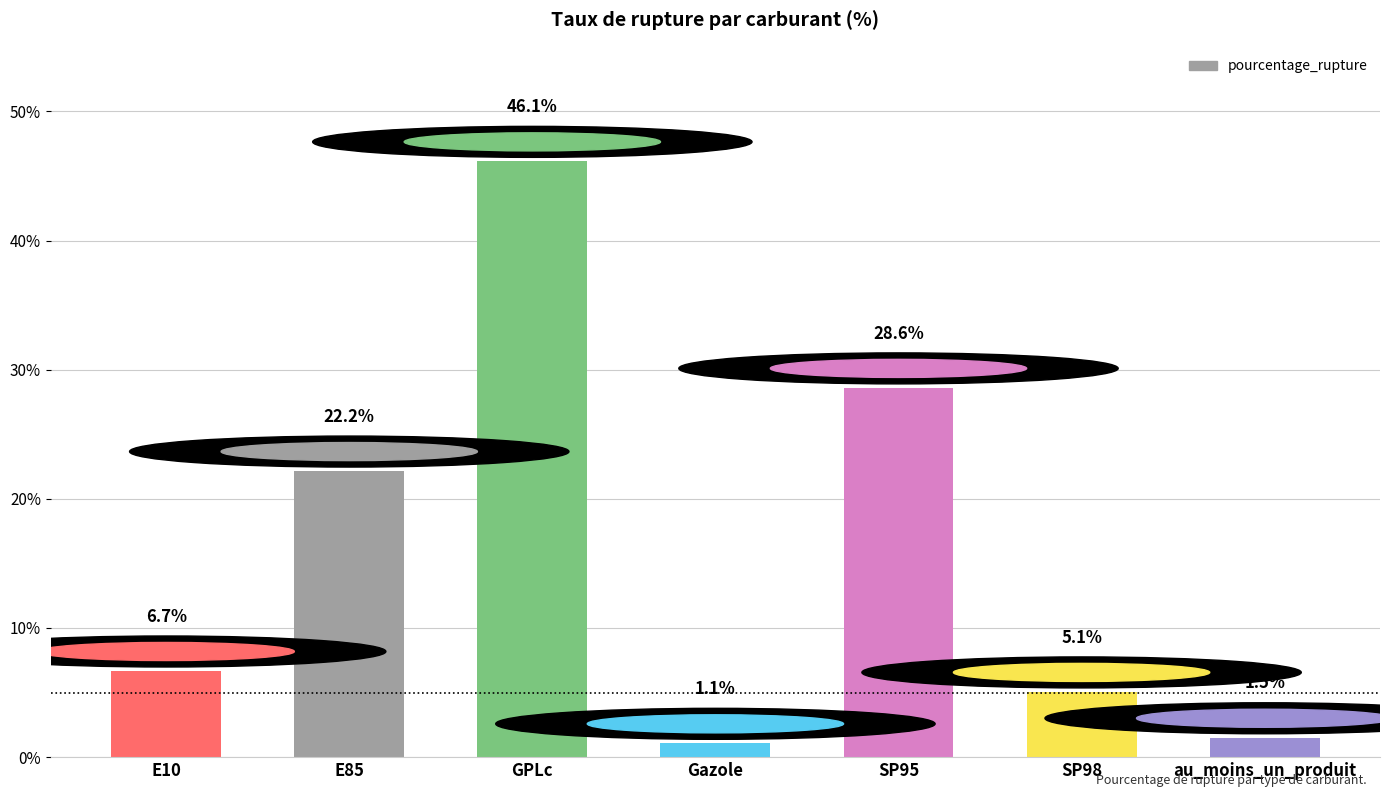

What position from the left is E10?

1